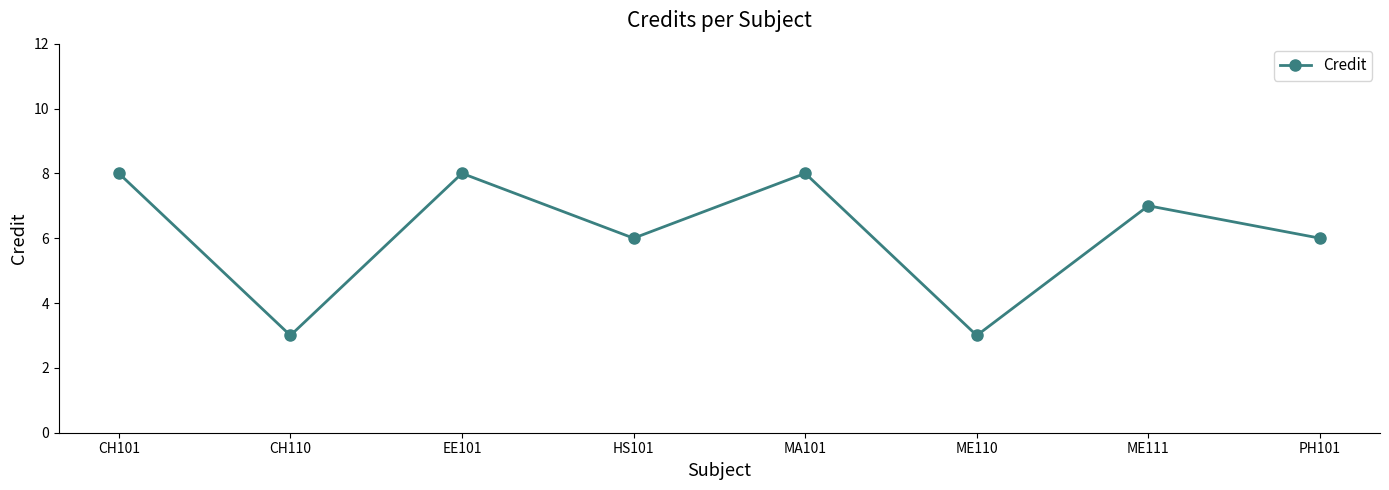

What is the difference between the values at CH110 and EE101?

5